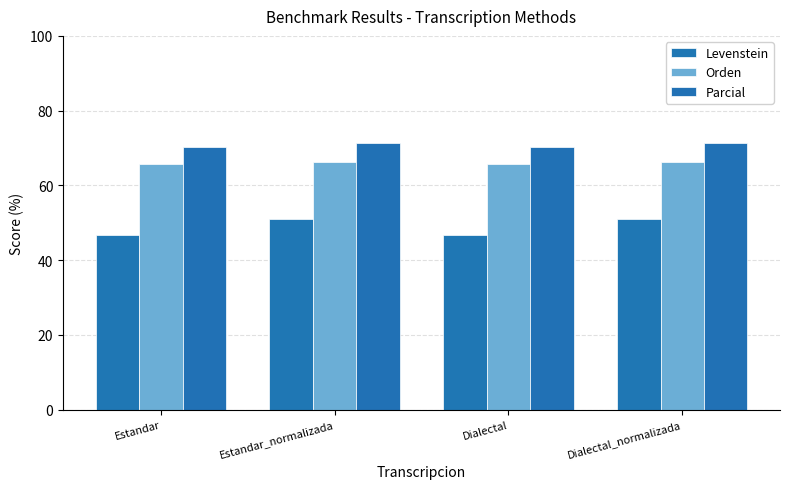

What is the difference between the maximum and second lowest values in the Parcial series?

1.3